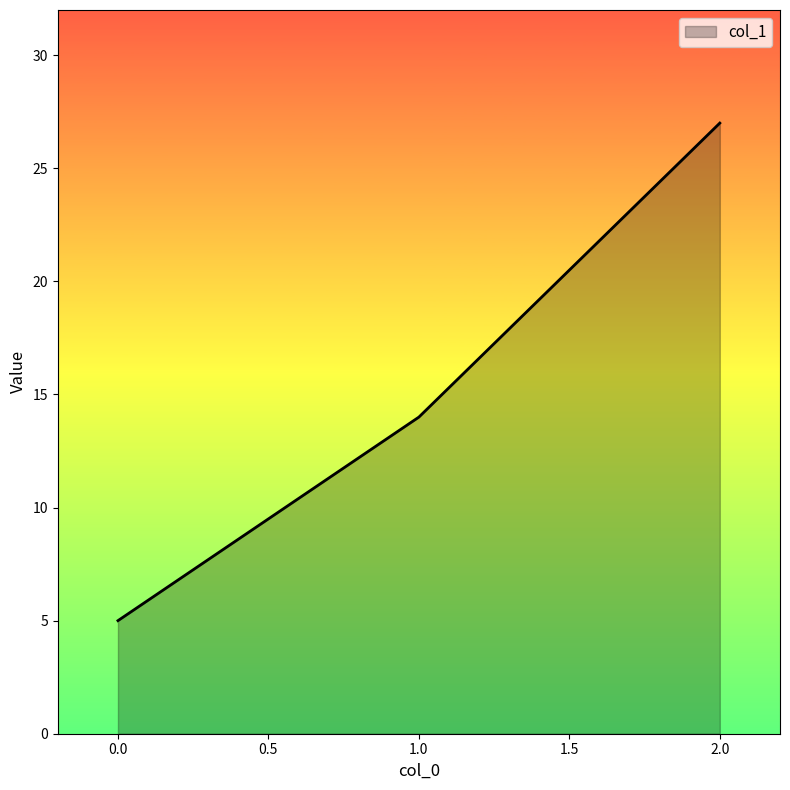

How many lines are shown in the chart?

1